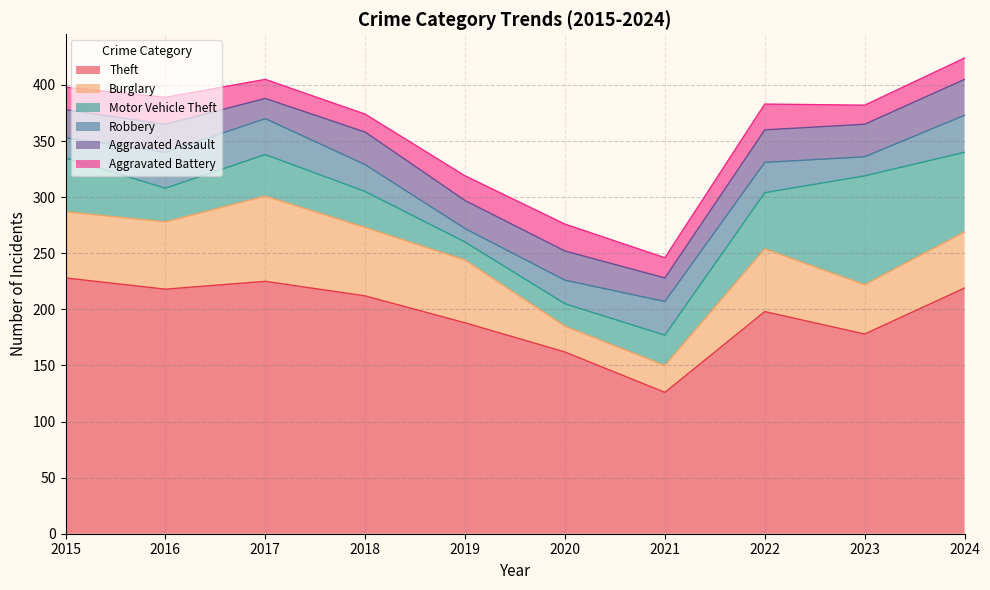

Reading left to right, transcribe all the data shown in this chart.

Theft: 2015=228	2016=218	2017=225	2018=212	2019=188	2020=162	2021=126	2022=198	2023=178	2024=219
Burglary: 2015=59	2016=60	2017=76	2018=61	2019=56	2020=23	2021=24	2022=56	2023=44	2024=50
Motor Vehicle Theft: 2015=48	2016=30	2017=37	2018=32	2019=16	2020=20	2021=27	2022=50	2023=97	2024=71
Robbery: 2015=18	2016=32	2017=32	2018=24	2019=12	2020=21	2021=30	2022=27	2023=17	2024=33
Aggravated Assault: 2015=25	2016=25	2017=18	2018=29	2019=25	2020=26	2021=21	2022=29	2023=29	2024=32
Aggravated Battery: 2015=20	2016=24	2017=17	2018=16	2019=22	2020=24	2021=18	2022=23	2023=17	2024=19